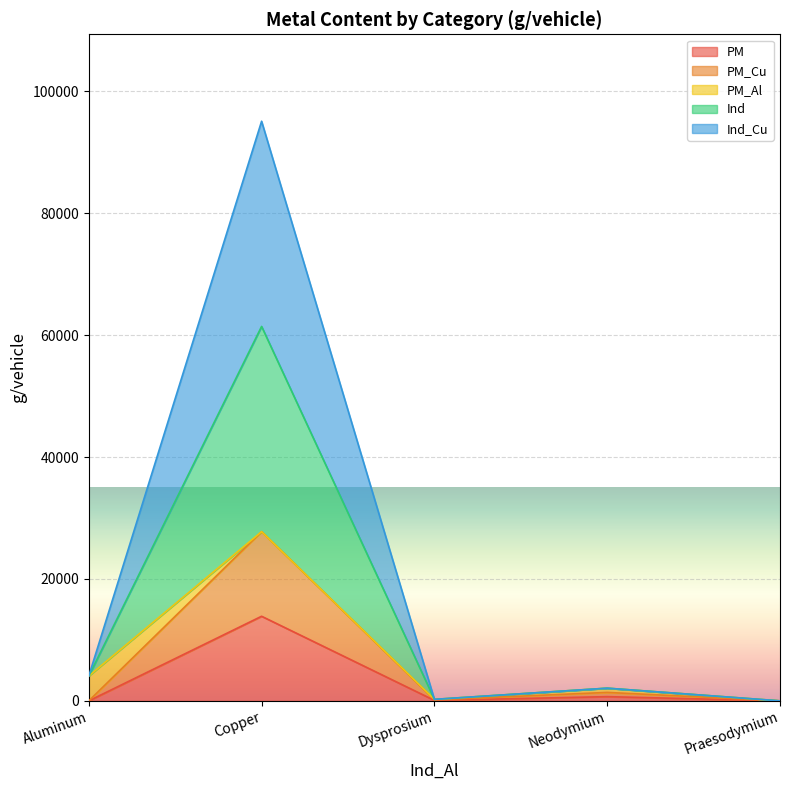

True or false: Ind_Cu has more than 0 interior local peaks.

True